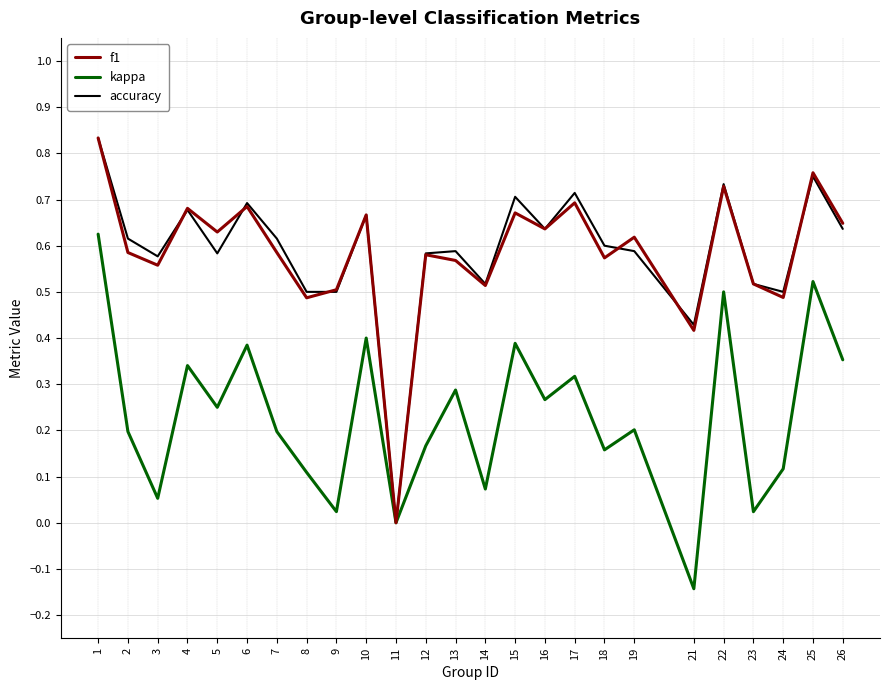

What is the total value across all series at 14?

1.1